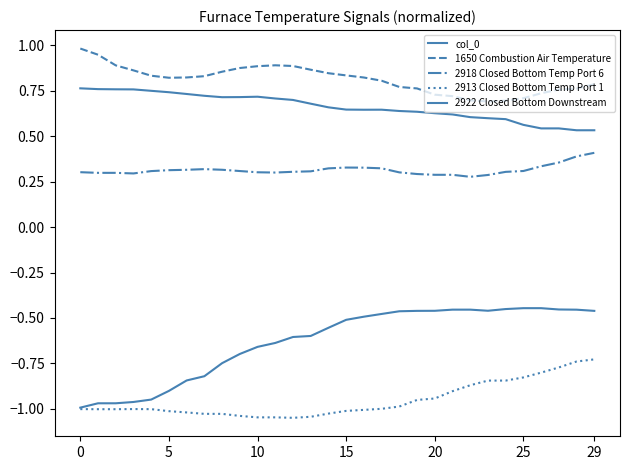

What is the greatest value displayed?

1.0